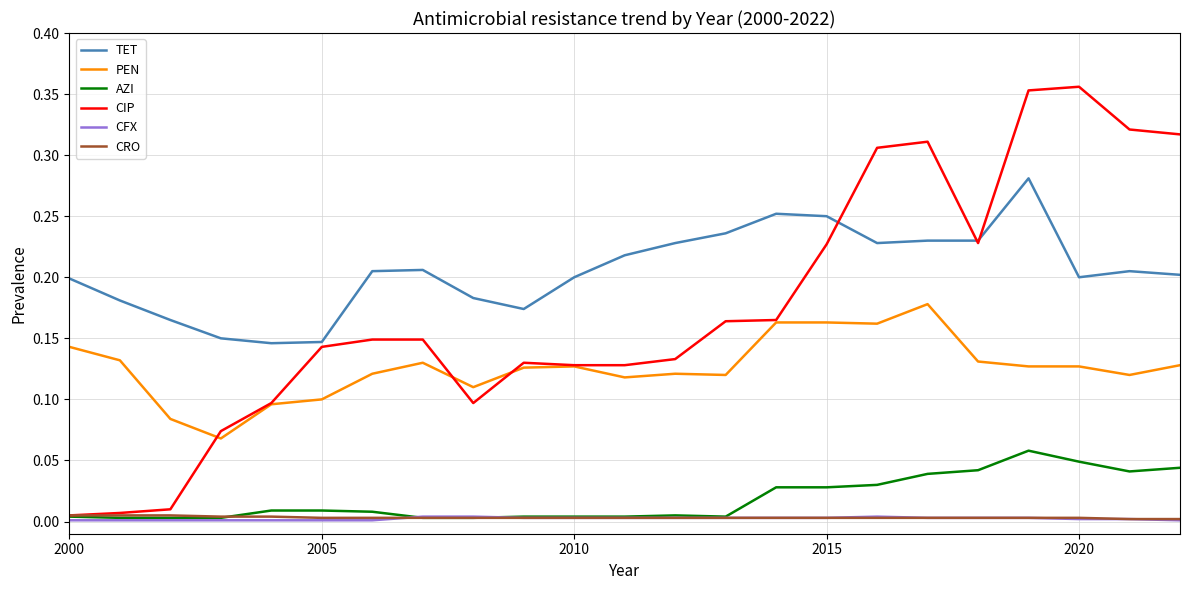

True or false: TET has more than 0 points higher than both neighbors.

True